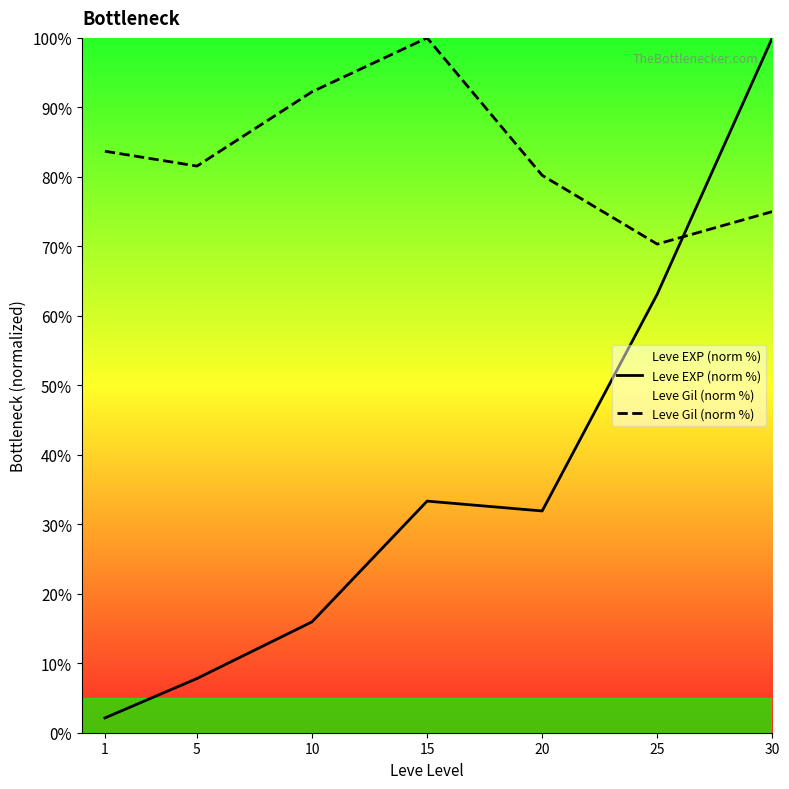

Rank the categories by Leve EXP (norm %) value from lowest to highest.

1, 5, 10, 20, 15, 25, 30